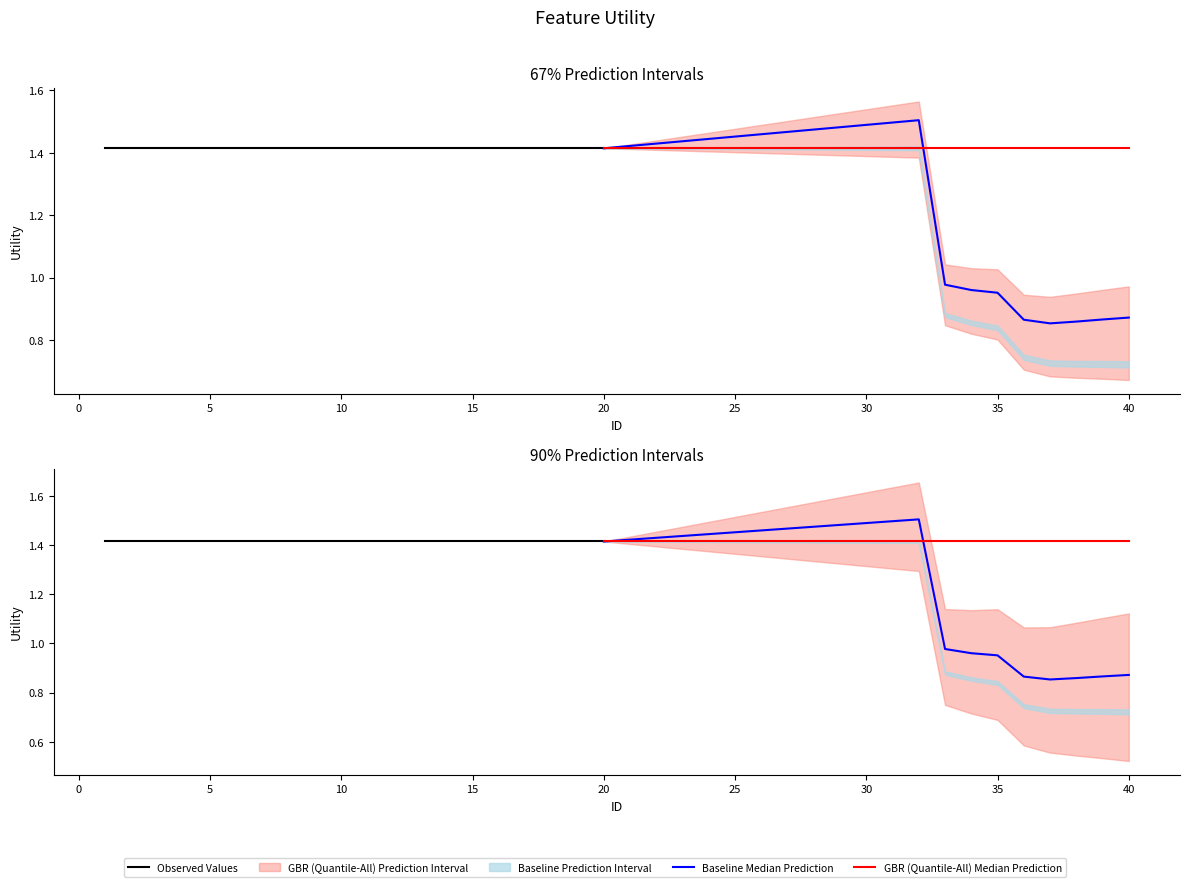

What is the value of the 40th point from the left?

0.7